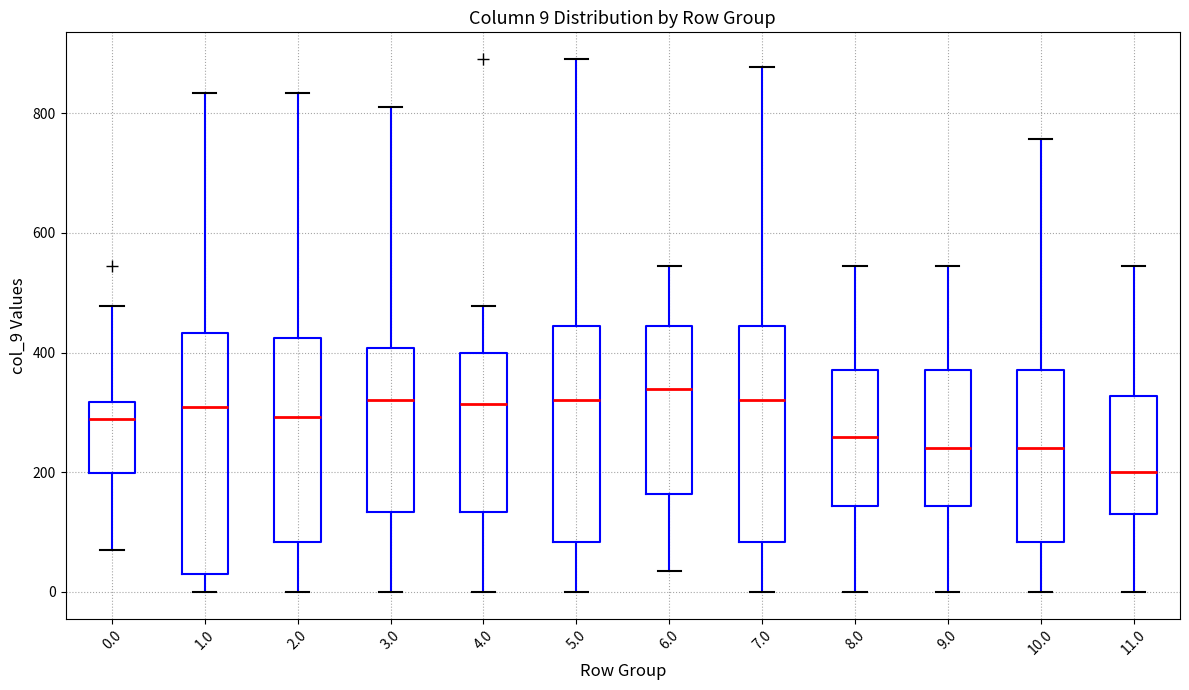

Which box is the tallest, from its lower edge to its upper edge?

1.0